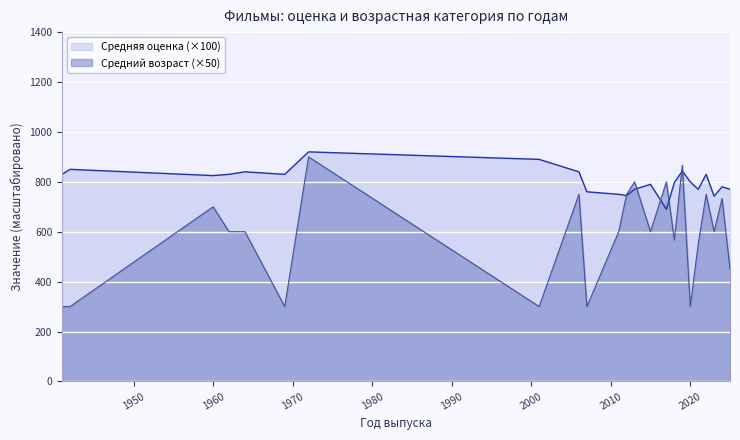

At which category is the sum across all series the highest?

1972